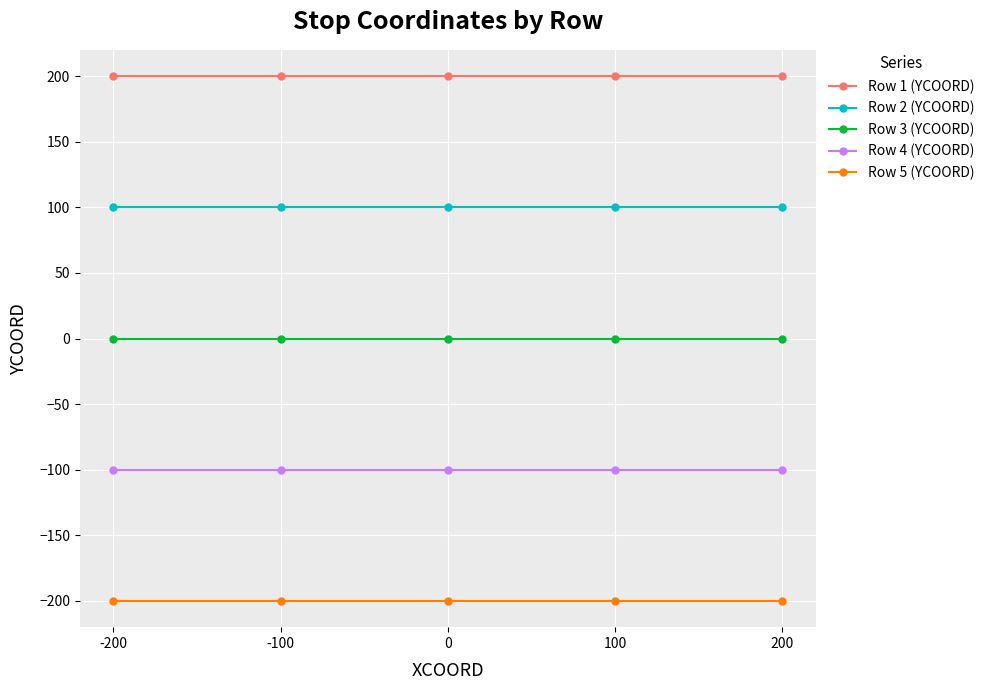

Is it true that Row 1 (YCOORD) equals 95 at 100?

False